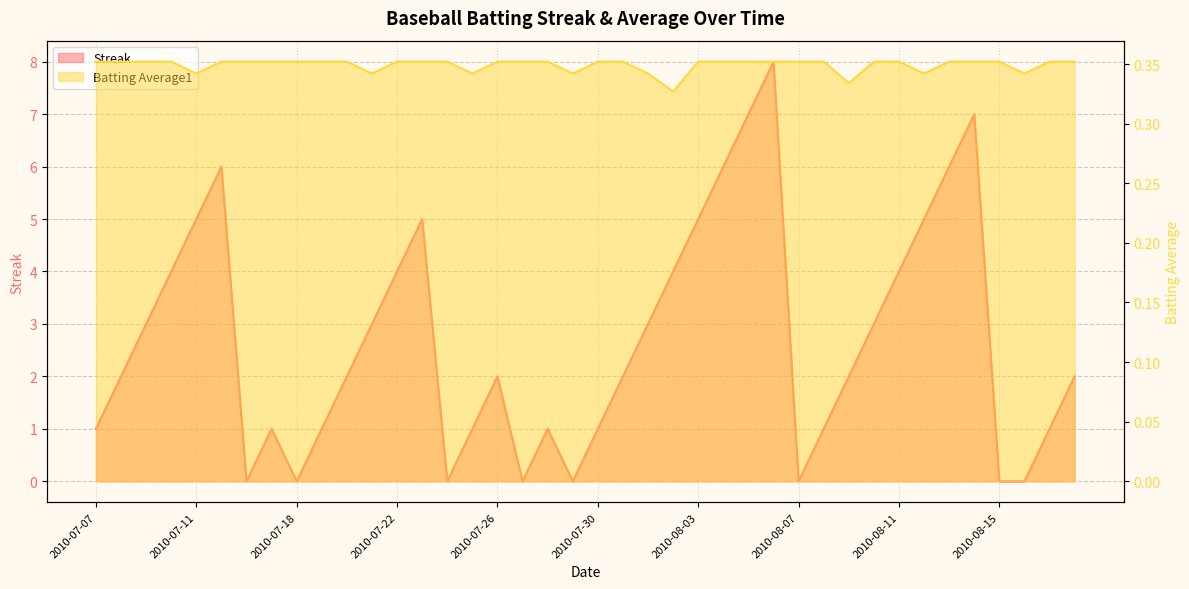

Reading left to right, what are all the values shown in this chart?

Streak: 2010-07-07=1.0	2010-07-08=2.0	2010-07-09=3.0	2010-07-10=4.0	2010-07-11=5.0	2010-07-15=6.0	2010-07-16=0.0	2010-07-17=1.0	2010-07-18=0.0	2010-07-19=1.0	2010-07-20=2.0	2010-07-21=3.0	2010-07-22=4.0	2010-07-23=5.0	2010-07-24=0.0	2010-07-25=1.0	2010-07-26=2.0	2010-07-27=0.0	2010-07-28=1.0	2010-07-29=0.0	2010-07-30=1.0	2010-07-31=2.0	2010-08-01=3.0	2010-08-02=4.0	2010-08-03=5.0	2010-08-04=6.0	2010-08-05=7.0	2010-08-06=8.0	2010-08-07=0.0	2010-08-08=1.0	2010-08-09=2.0	2010-08-10=3.0	2010-08-11=4.0	2010-08-12=5.0	2010-08-13=6.0	2010-08-14=7.0	2010-08-15=0.0	2010-08-16=0.0	2010-08-17=1.0	2010-08-18=2.0
Batting Average1: 2010-07-07=0.4	2010-07-08=0.4	2010-07-09=0.4	2010-07-10=0.4	2010-07-11=0.3	2010-07-15=0.4	2010-07-16=0.4	2010-07-17=0.4	2010-07-18=0.4	2010-07-19=0.4	2010-07-20=0.4	2010-07-21=0.3	2010-07-22=0.4	2010-07-23=0.4	2010-07-24=0.4	2010-07-25=0.3	2010-07-26=0.4	2010-07-27=0.4	2010-07-28=0.4	2010-07-29=0.3	2010-07-30=0.4	2010-07-31=0.4	2010-08-01=0.3	2010-08-02=0.3	2010-08-03=0.4	2010-08-04=0.4	2010-08-05=0.4	2010-08-06=0.4	2010-08-07=0.4	2010-08-08=0.4	2010-08-09=0.3	2010-08-10=0.4	2010-08-11=0.4	2010-08-12=0.3	2010-08-13=0.4	2010-08-14=0.4	2010-08-15=0.4	2010-08-16=0.3	2010-08-17=0.4	2010-08-18=0.4